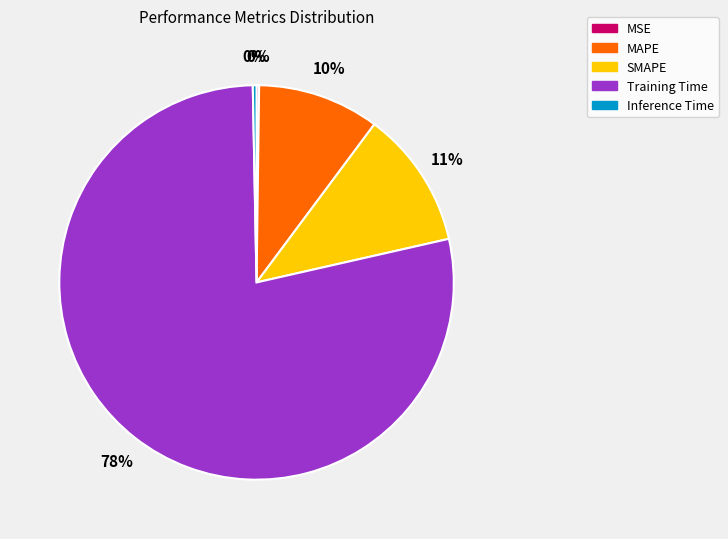

To the nearest percent, what is the average slice percentage?

20%